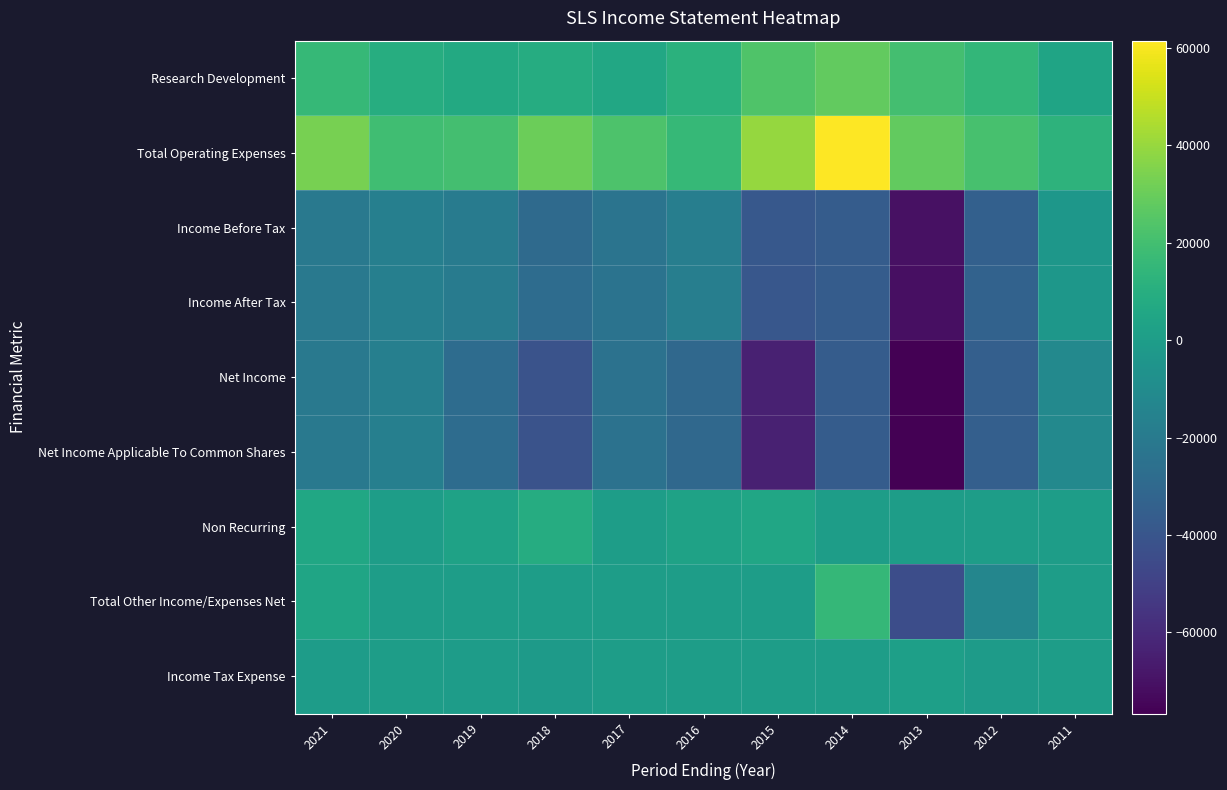

Reading left to right, list all the values displayed in this chart.

Research Development: 2021=15700	2020=9300	2019=7300	2018=8800	2017=6100	2016=11400	2015=23600	2014=28400	2013=20400	2012=14600	2011=3900
Total Operating Expenses: 2021=32900	2020=18900	2019=20000	2018=30300	2017=23000	2016=16000	2015=39500	2014=61500	2013=28500	2012=21200	2011=12500
Income Before Tax: 2021=-20900	2020=-16800	2019=-19400	2018=-29000	2017=-23500	2016=-17700	2015=-38600	2014=-36600	2013=-70300	2012=-34400	2011=-3400
Income After Tax: 2021=-20700	2020=-16800	2019=-19300	2018=-27700	2017=-23800	2016=-17700	2015=-39000	2014=-36600	2013=-71300	2012=-33300	2011=-3400
Net Income: 2021=-20700	2020=-16800	2019=-28000	2018=-41300	2017=-24400	2016=-30100	2015=-63900	2014=-36600	2013=-76700	2012=-35000	2011=-11500
Net Income Applicable To Common Shares: 2021=-20700	2020=-16800	2019=-28000	2018=-41300	2017=-24400	2016=-30100	2015=-63900	2014=-36600	2013=-76700	2012=-35000	2011=-11500
Non Recurring: 2021=5700	2020=0	2019=2800	2018=8800	2017=0	2016=2800	2015=5300	2014=0	2013=0	2012=0	2011=0
Total Other Income/Expenses Net: 2021=4400	2020=200	2019=0	2018=0	2017=0	2016=0	2015=0	2014=15600	2013=-44300	2012=-13200	2011=0
Income Tax Expense: 2021=-200	2020=0	2019=-100	2018=-1400	2017=300	2016=0	2015=400	2014=0	2013=1100	2012=-1100	2011=0